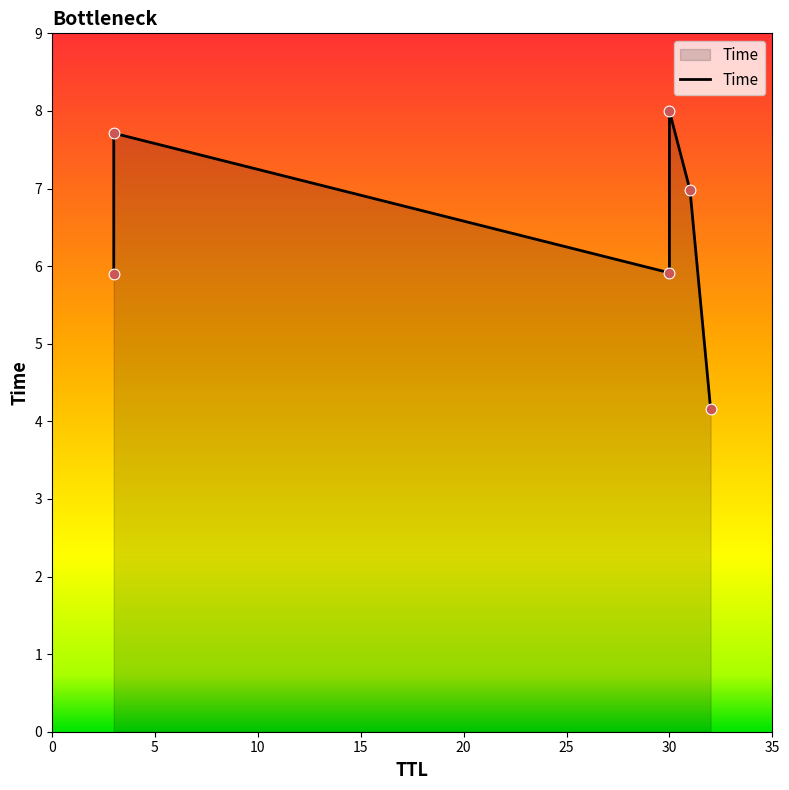

What is the change in value from 0 to 15?

+2.1